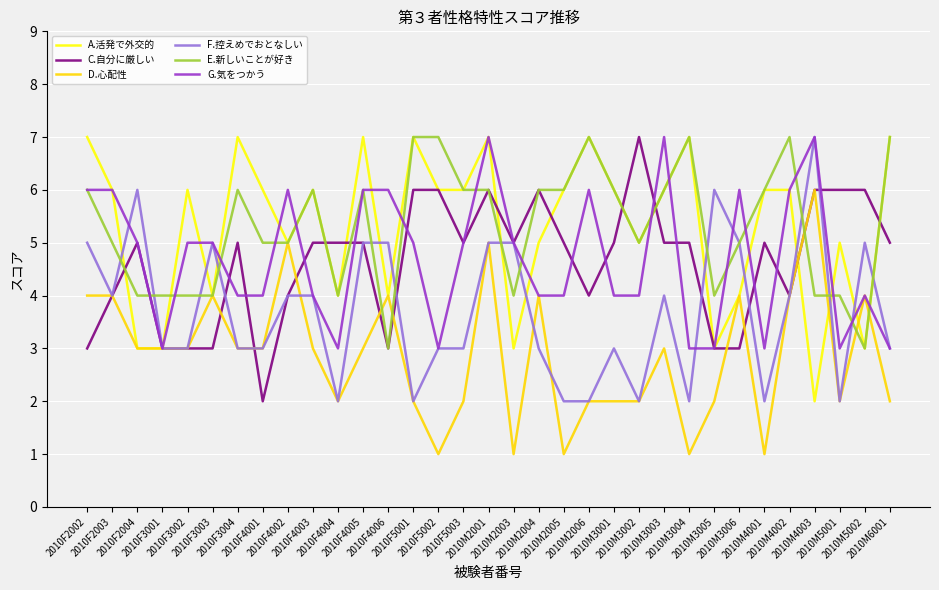

What position from the right is 2010F2003?

32